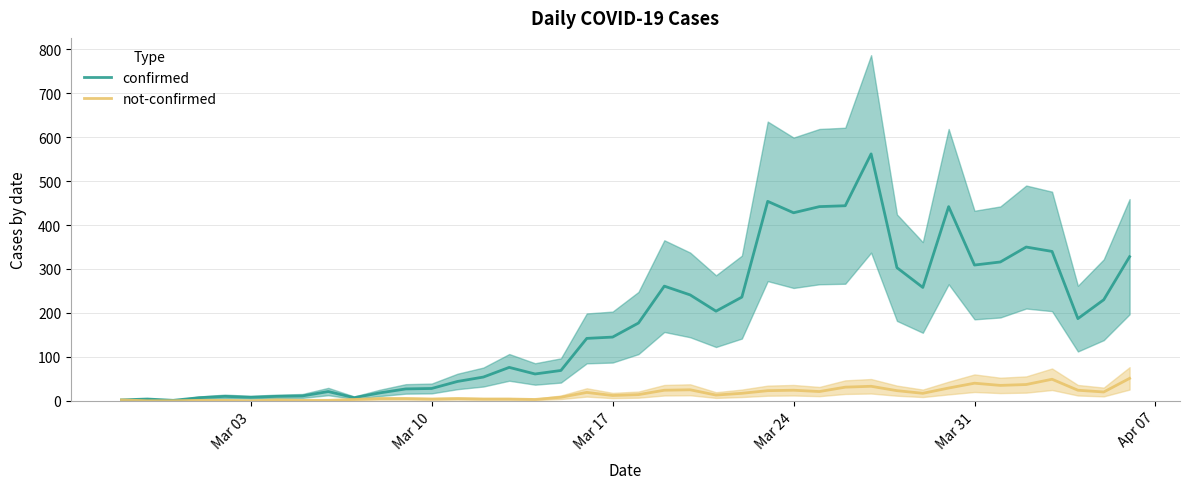

Is the value of confirmed at 37 greater than the value of not-confirmed at 22?

Yes